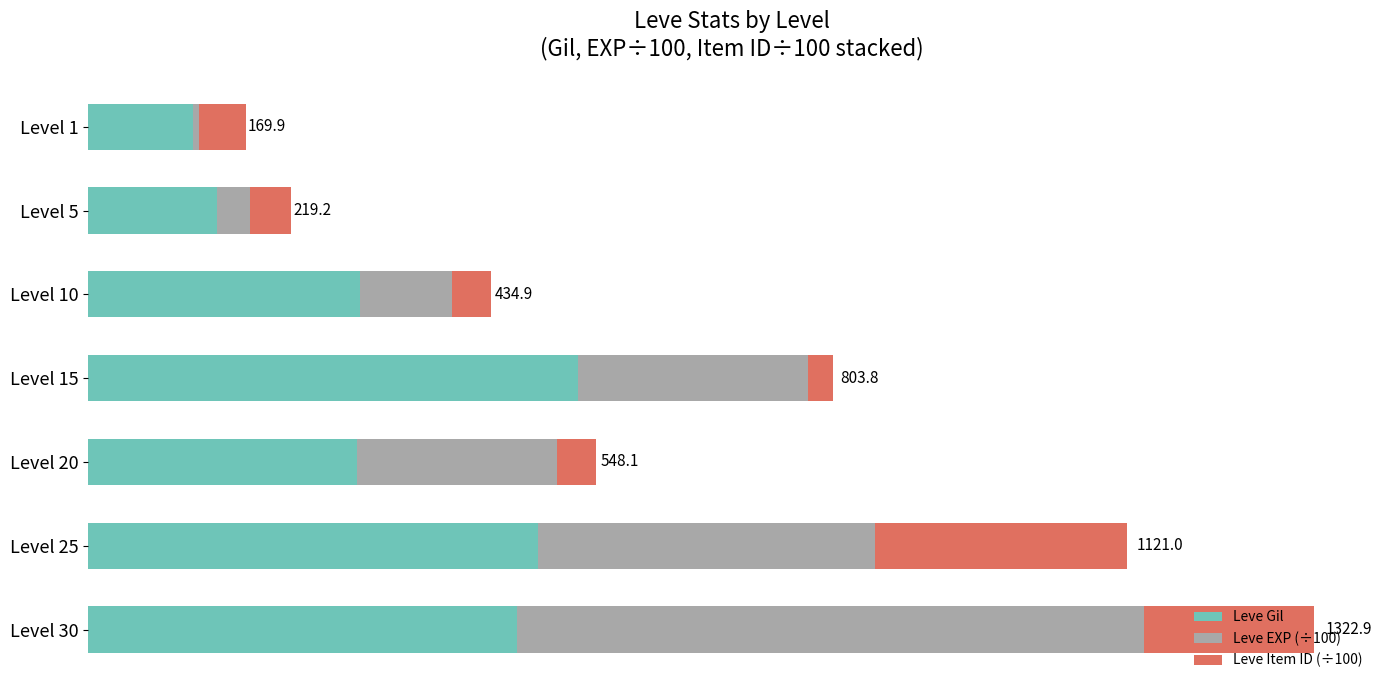

What are all the series names shown in the legend?

Leve Gil, Leve EXP (÷100), Leve Item ID (÷100)